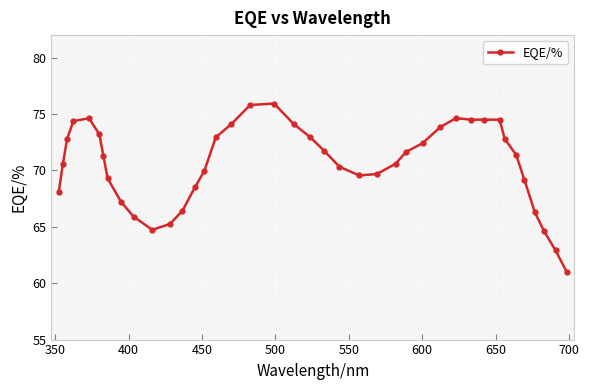

True or false: there are more than 1 points higher than both neighbors.

True